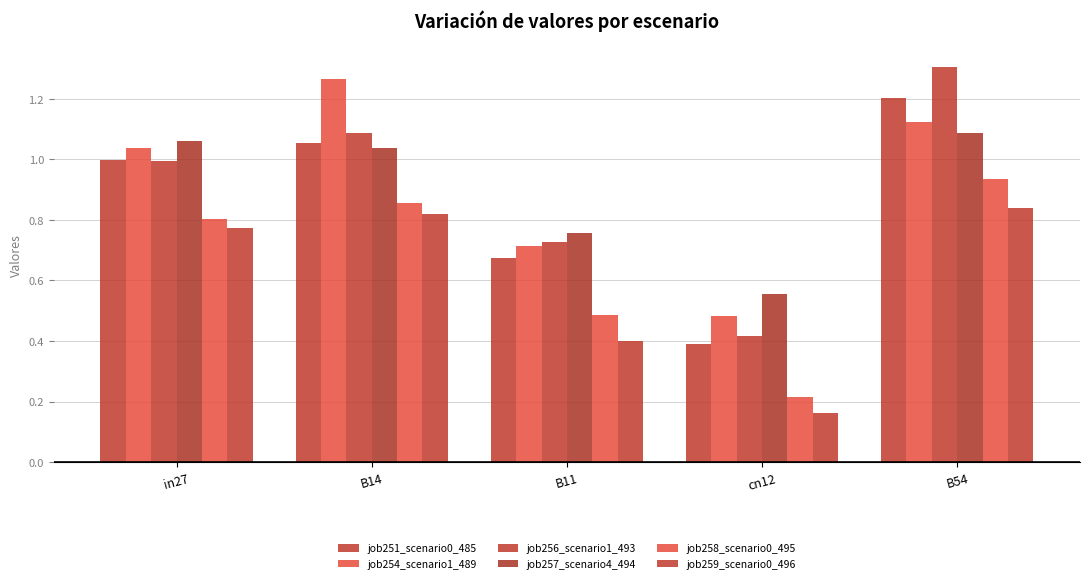

What is the label of the 3rd bar from the right?

B11